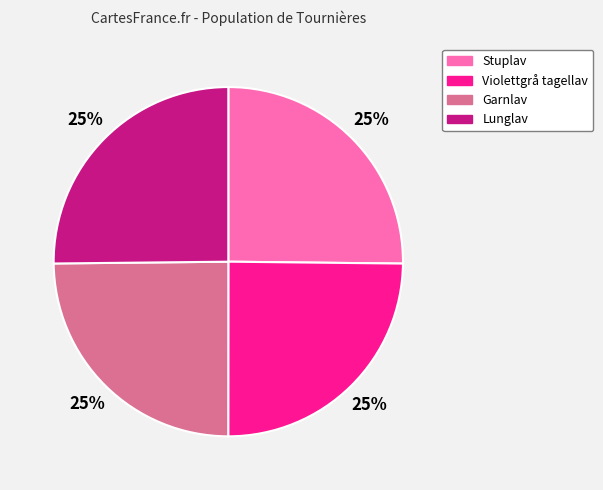

Approximately how many times larger is the value at Stuplav compared to Garnlav?

1.0